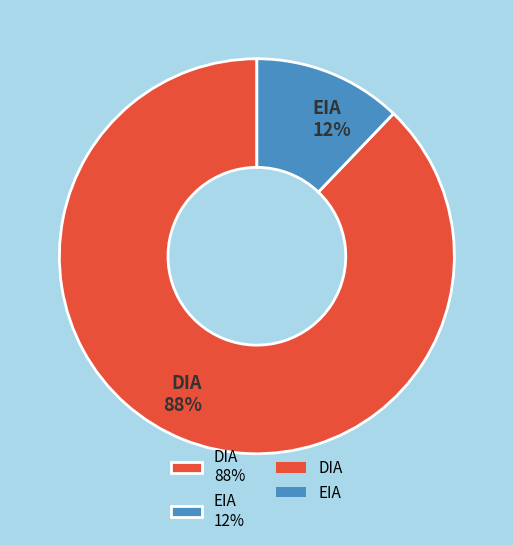

Is the sum of EIA 12% and DIA 88% greater than half?

Yes